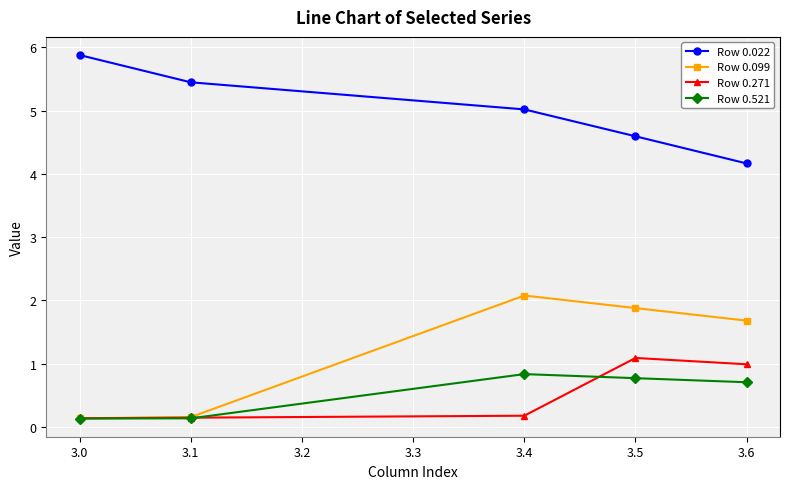

At how many categories does at least one series exceed 1?

5